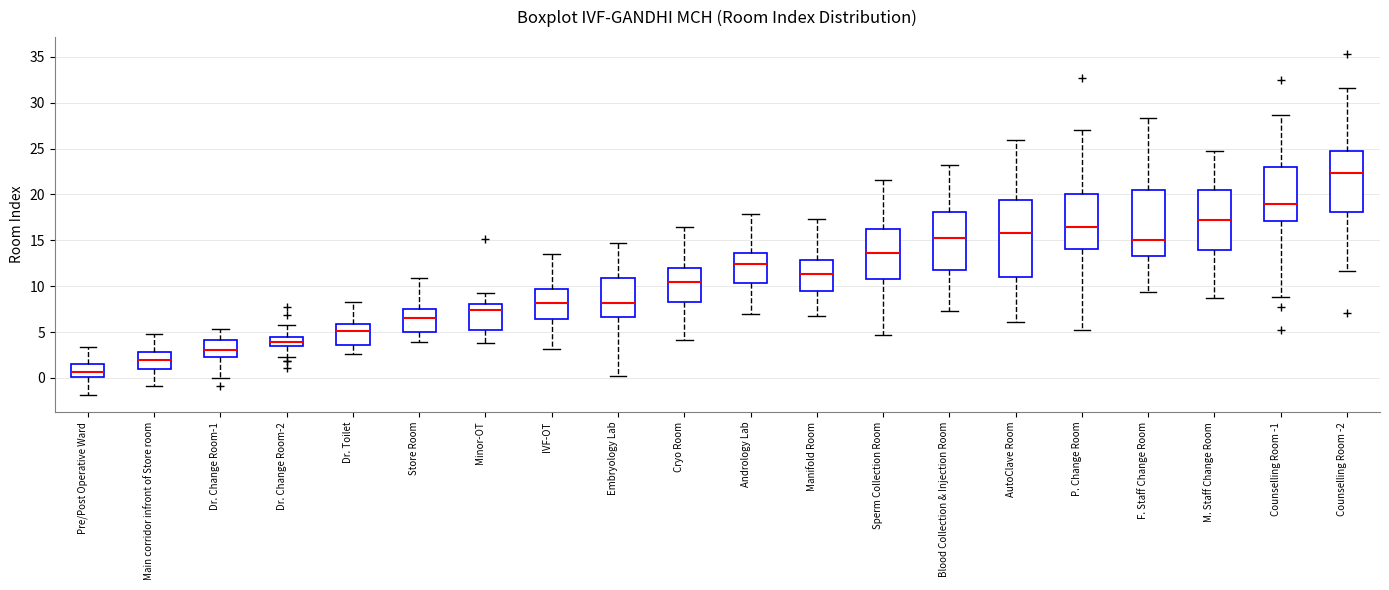

Which box is the tallest, from its lower edge to its upper edge?

AutoClave Room